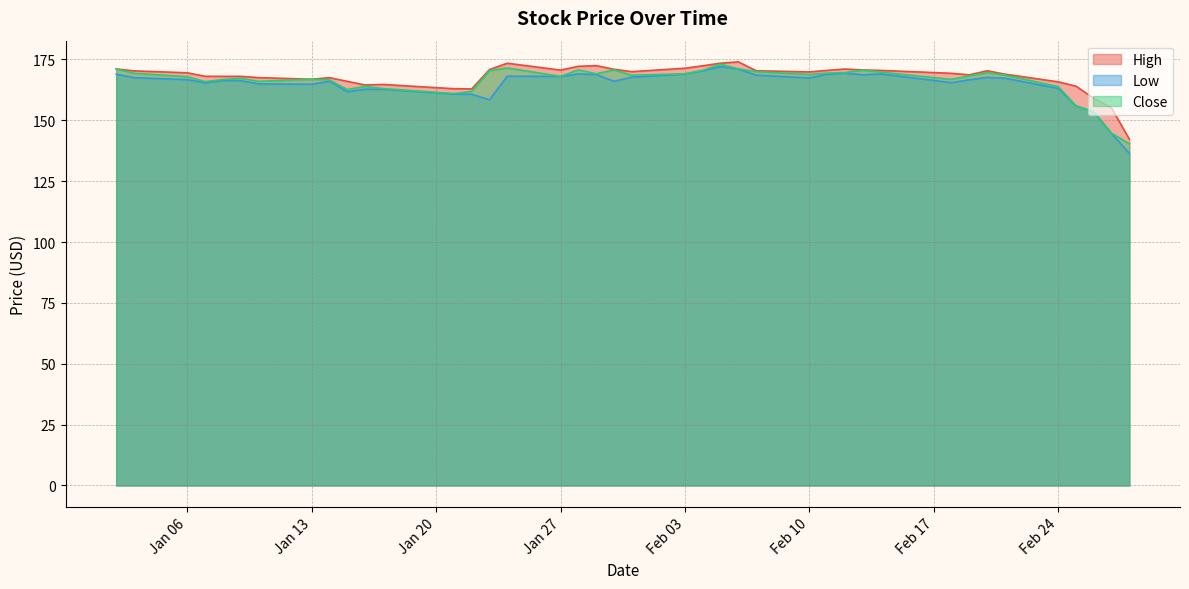

Read the Low value at Feb 10.

167.4